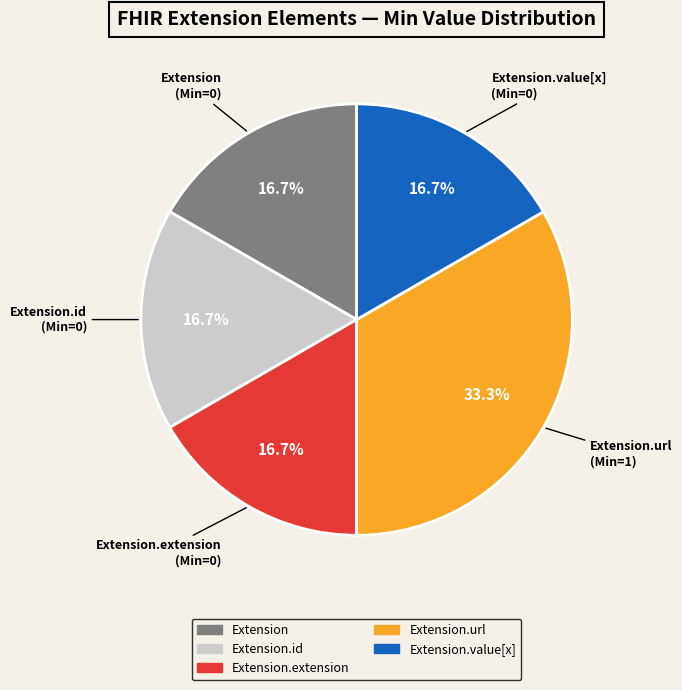

Does any single category account for the majority?

No